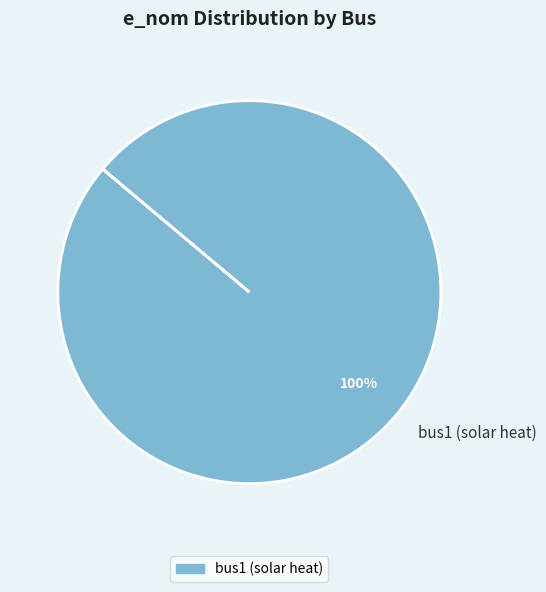

True or false: bus1 (solar heat) accounts for 100% of the total.

True